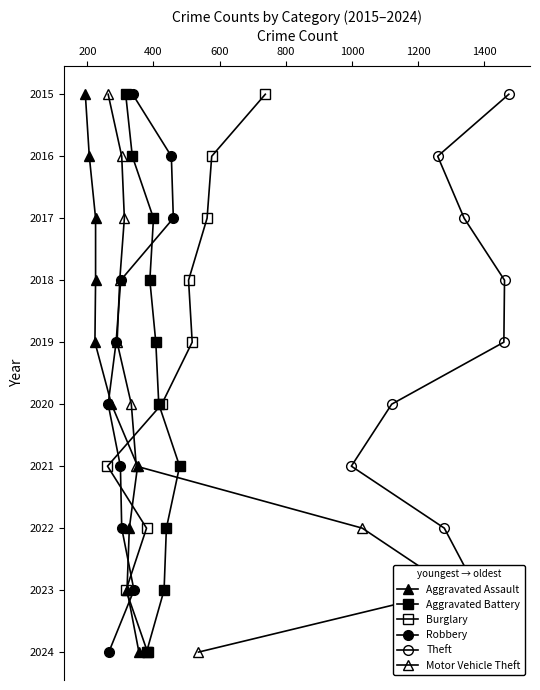

At how many categories does at least one series exceed 2023?

1